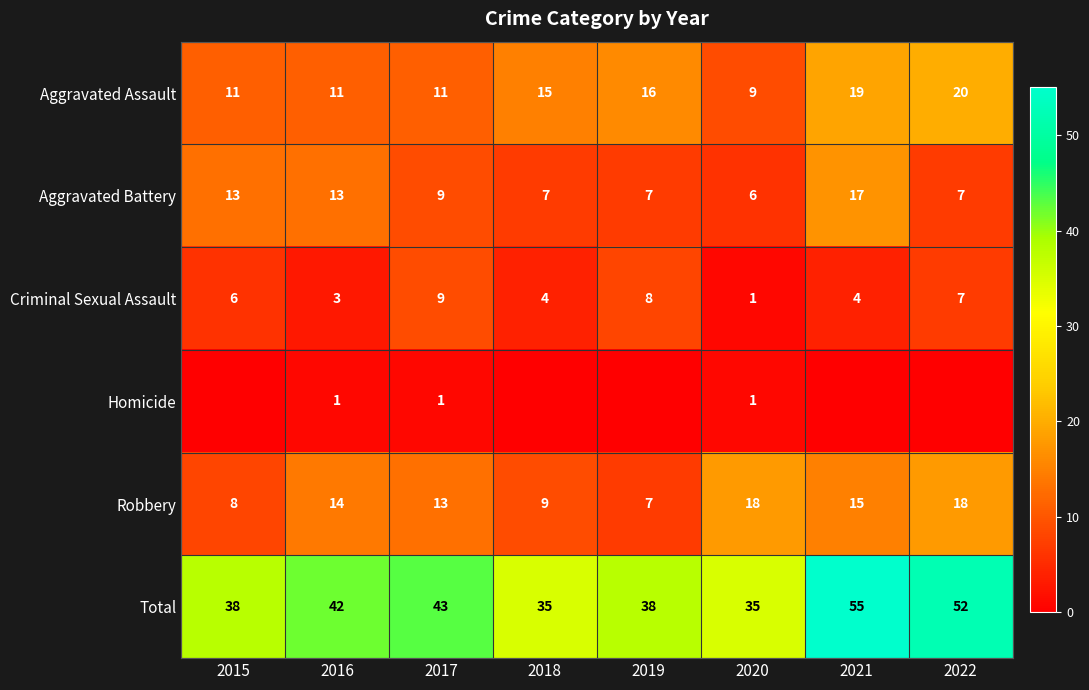

What is the spread (max minus min) of values at 2020?

34